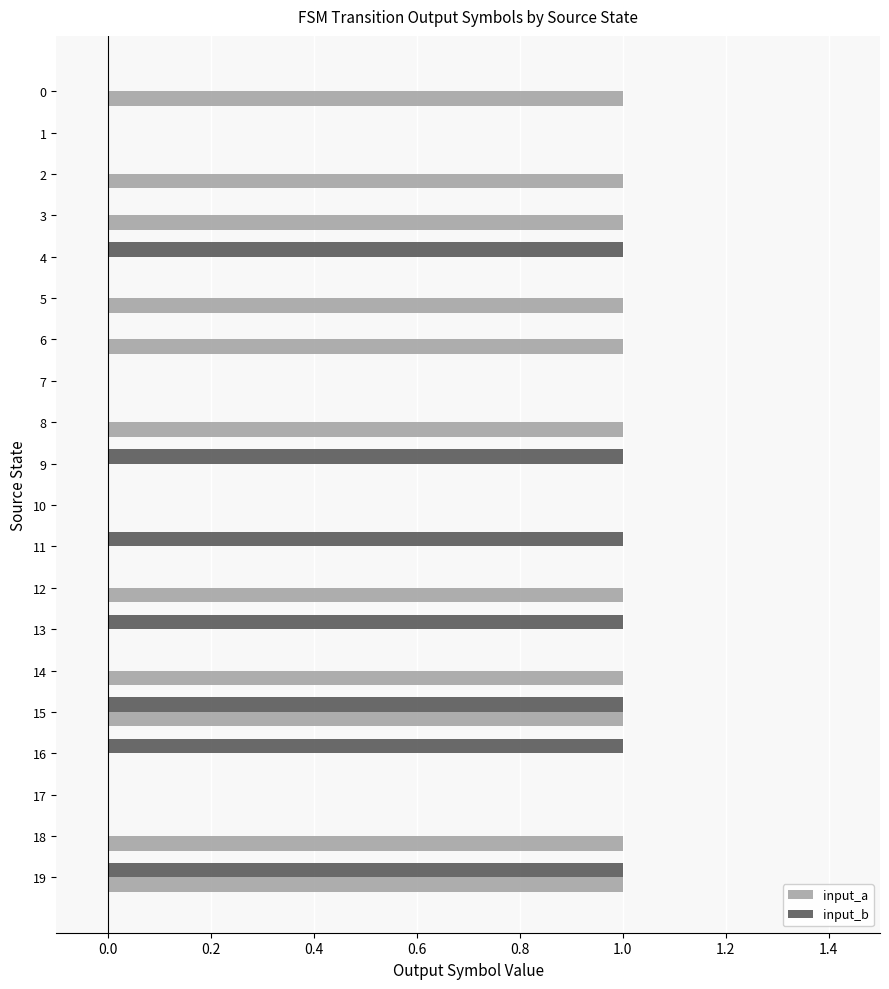

Which series has the largest total across all categories?

input_a